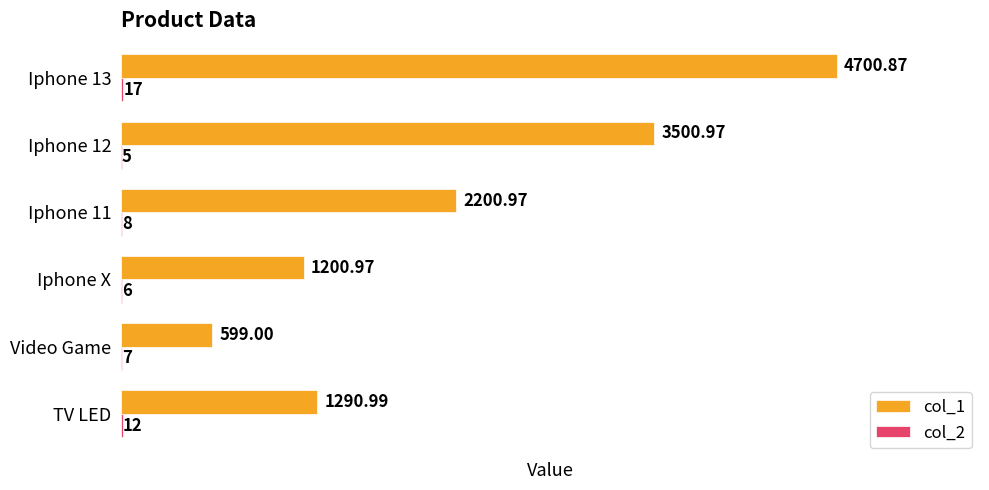

Which series has the largest total across all categories?

col_1